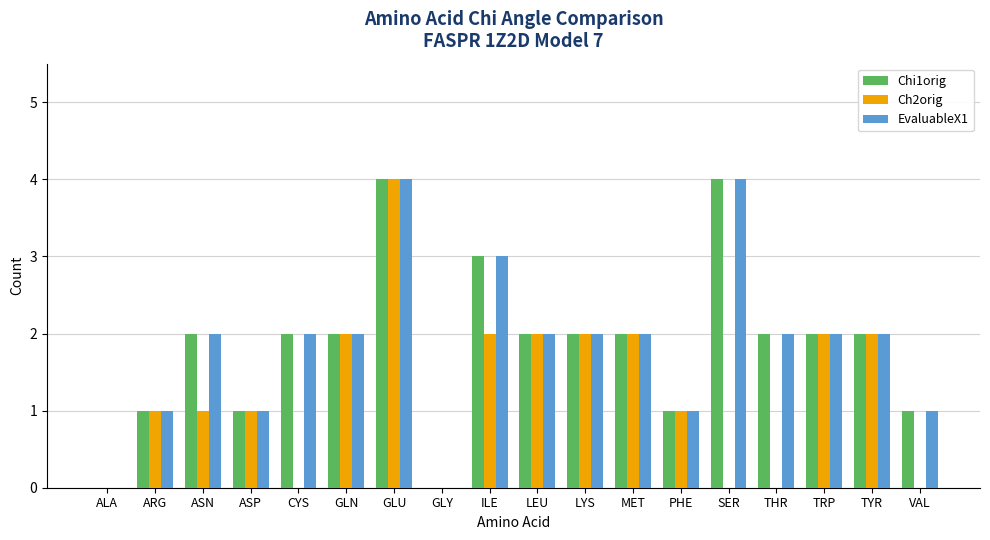

What is the sum of all EvaluableX1 values?

33